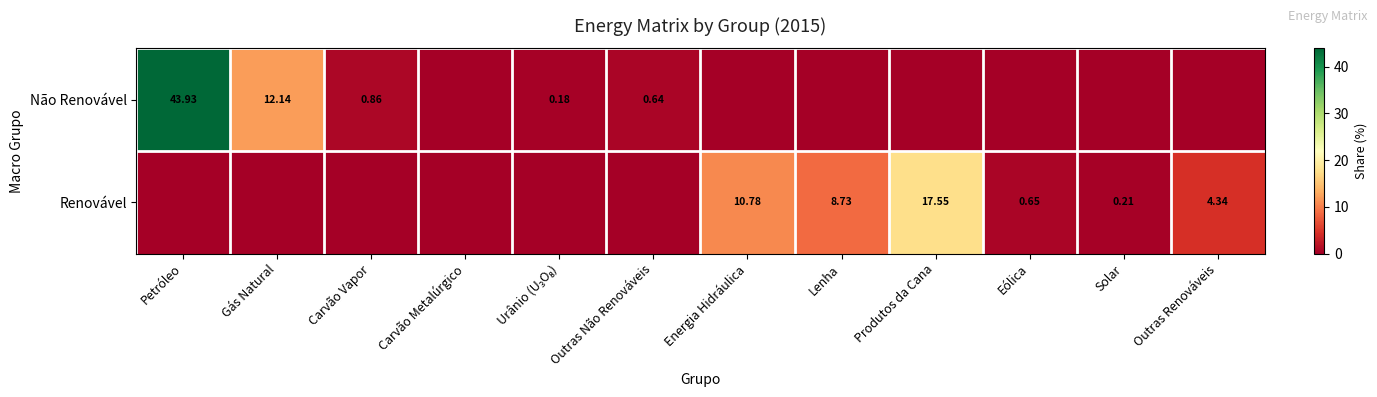

List the series in order of their peak value, highest first.

Não Renovável, Renovável